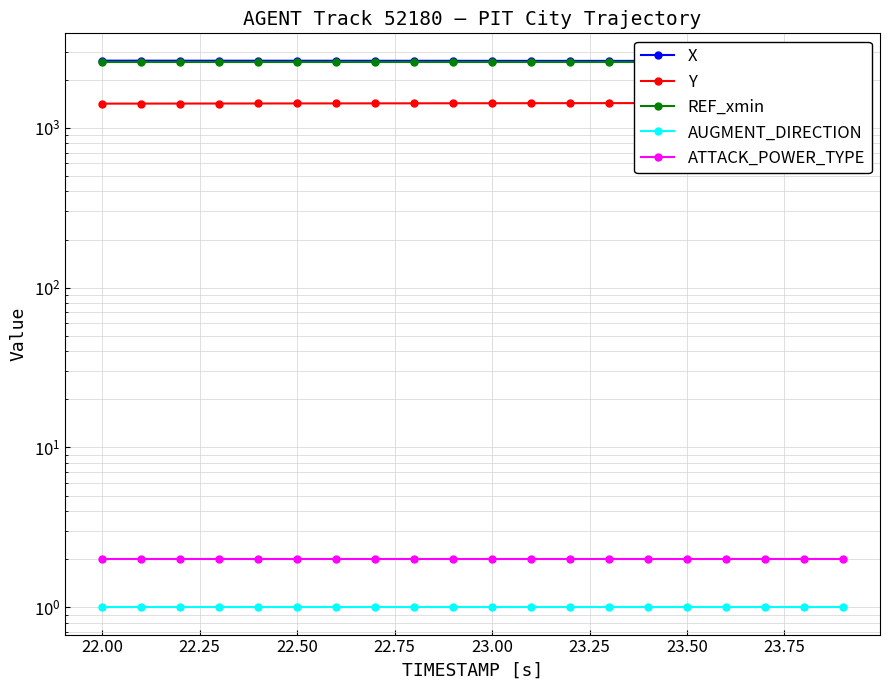

List the series in order of their peak value, lowest first.

AUGMENT_DIRECTION, ATTACK_POWER_TYPE, Y, REF_xmin, X